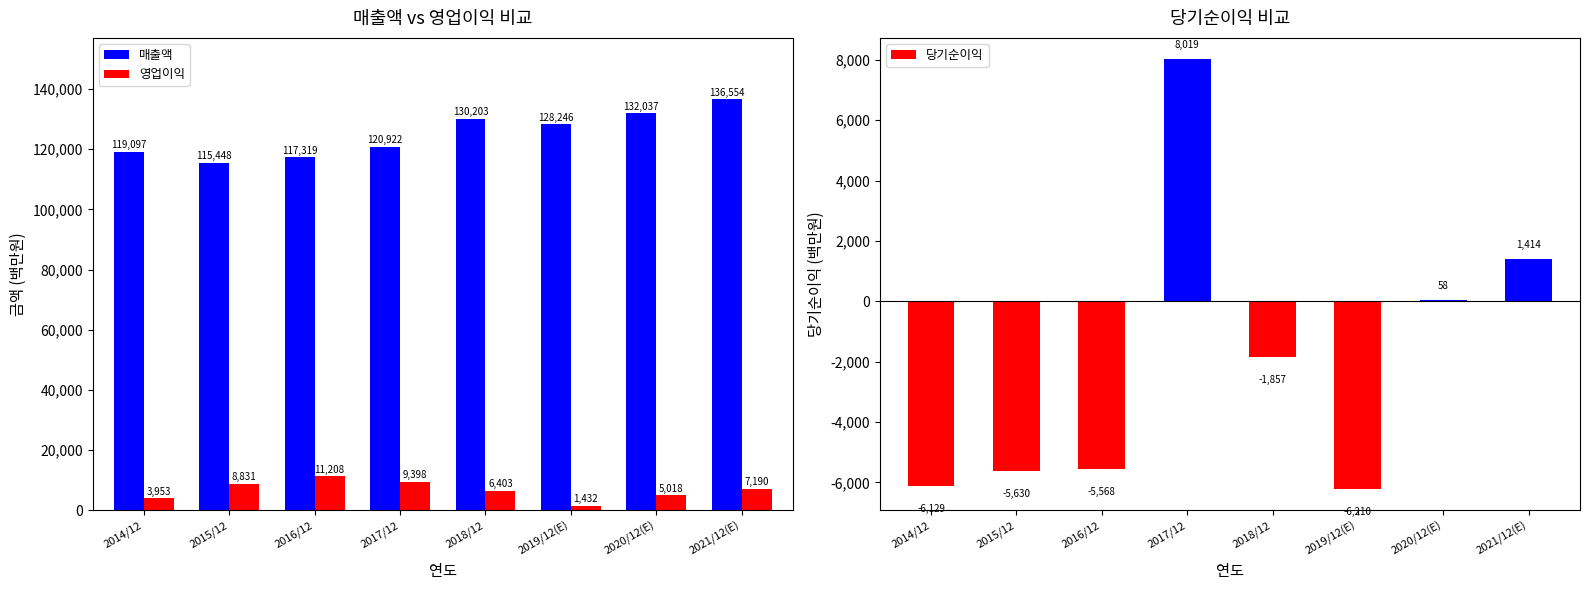

Which has a higher value, 2018/12 or 2016/12?

2018/12